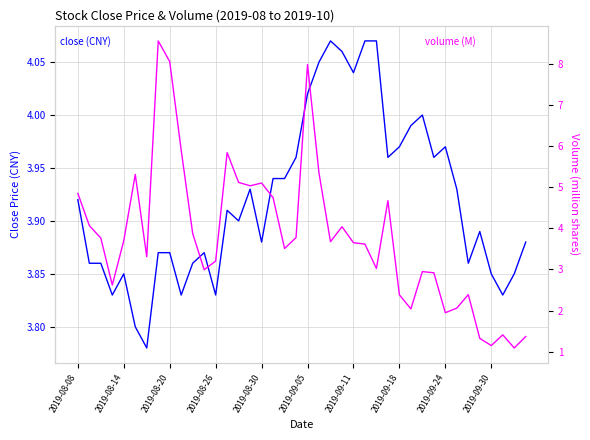

Reading left to right, list all the values displayed in this chart.

close: 3.9	3.9	3.9	3.8	3.9	3.8	3.8	3.9	3.9	3.8	3.9	3.9	3.8	3.9	3.9	3.9	3.9	3.9	3.9	4.0	4.0	4.0	4.1	4.1	4.0	4.1	4.1	4.0	4.0	4.0	4.0	4.0	4.0	3.9	3.9	3.9	3.9	3.8	3.9	3.9
volume_scaled: 4.8	4.1	3.8	2.6	3.7	5.3	3.3	8.6	8.1	5.9	3.9	3.0	3.2	5.8	5.1	5.0	5.1	4.7	3.5	3.8	8.0	5.3	3.7	4.0	3.6	3.6	3.0	4.7	2.4	2.0	2.9	2.9	1.9	2.1	2.4	1.3	1.1	1.4	1.1	1.4